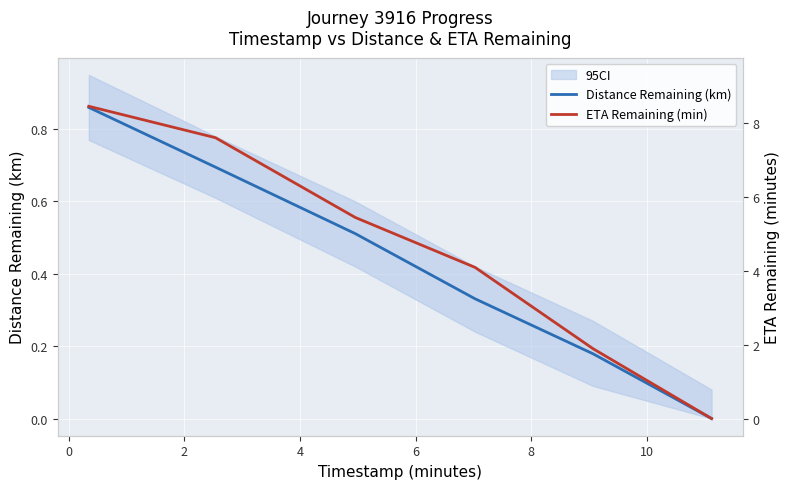

What is the difference between the ETA Remaining (min) values at 4 and 0?

3.5